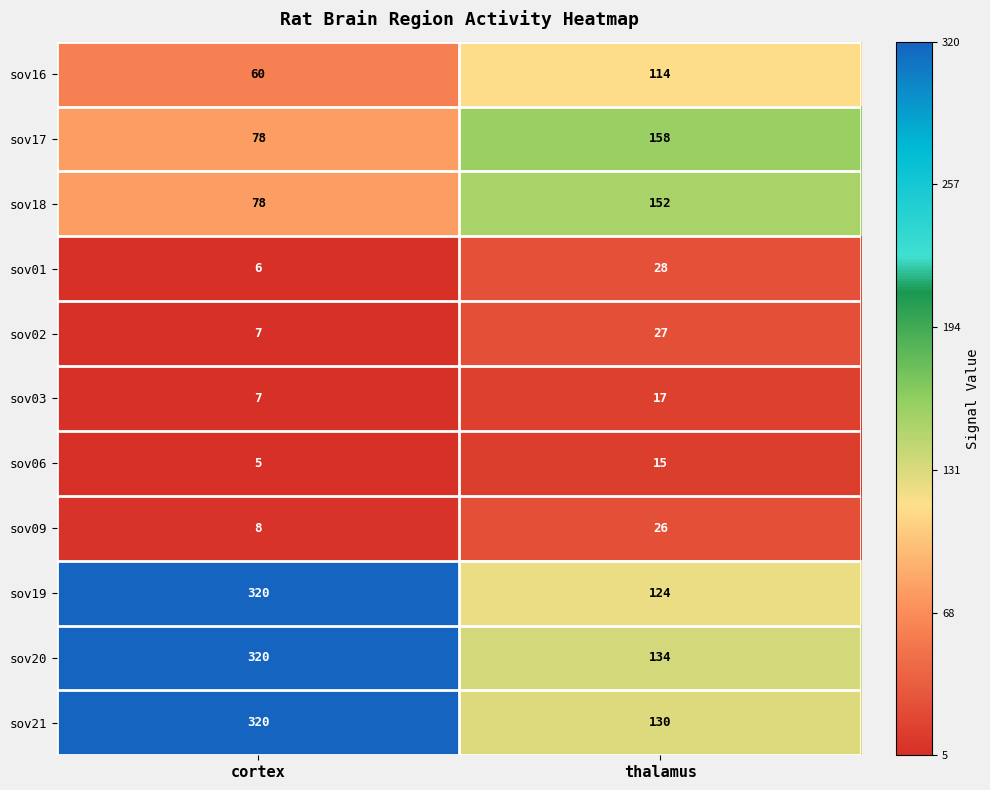

What is the maximum value shown in the chart?

320